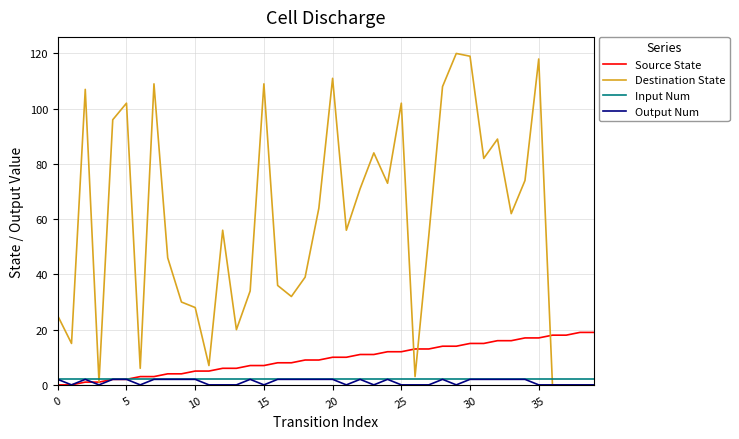

Which series has the largest range (max minus min)?

Destination State